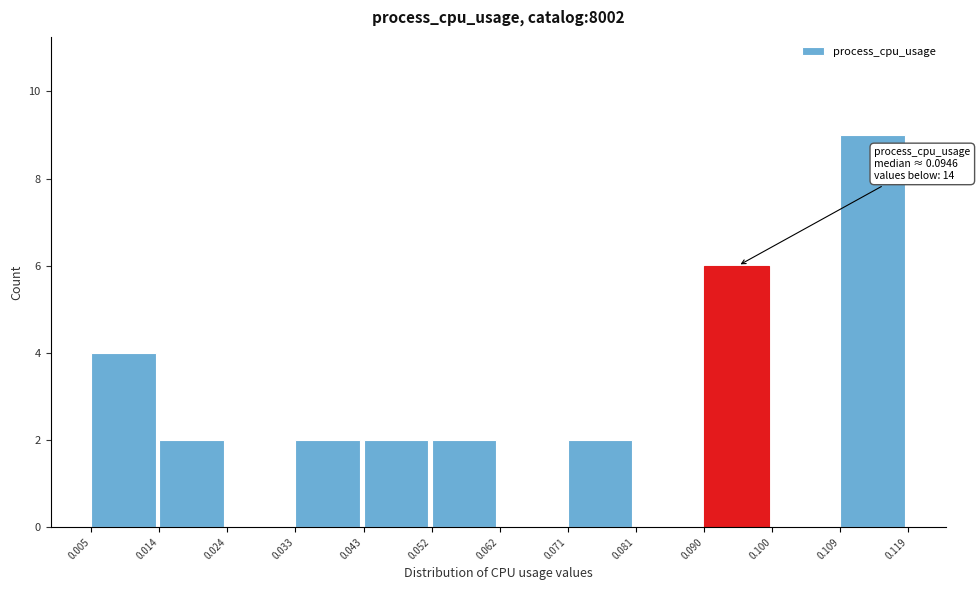

Over which range of the x-axis is the bar tallest?

0.109 to 0.119